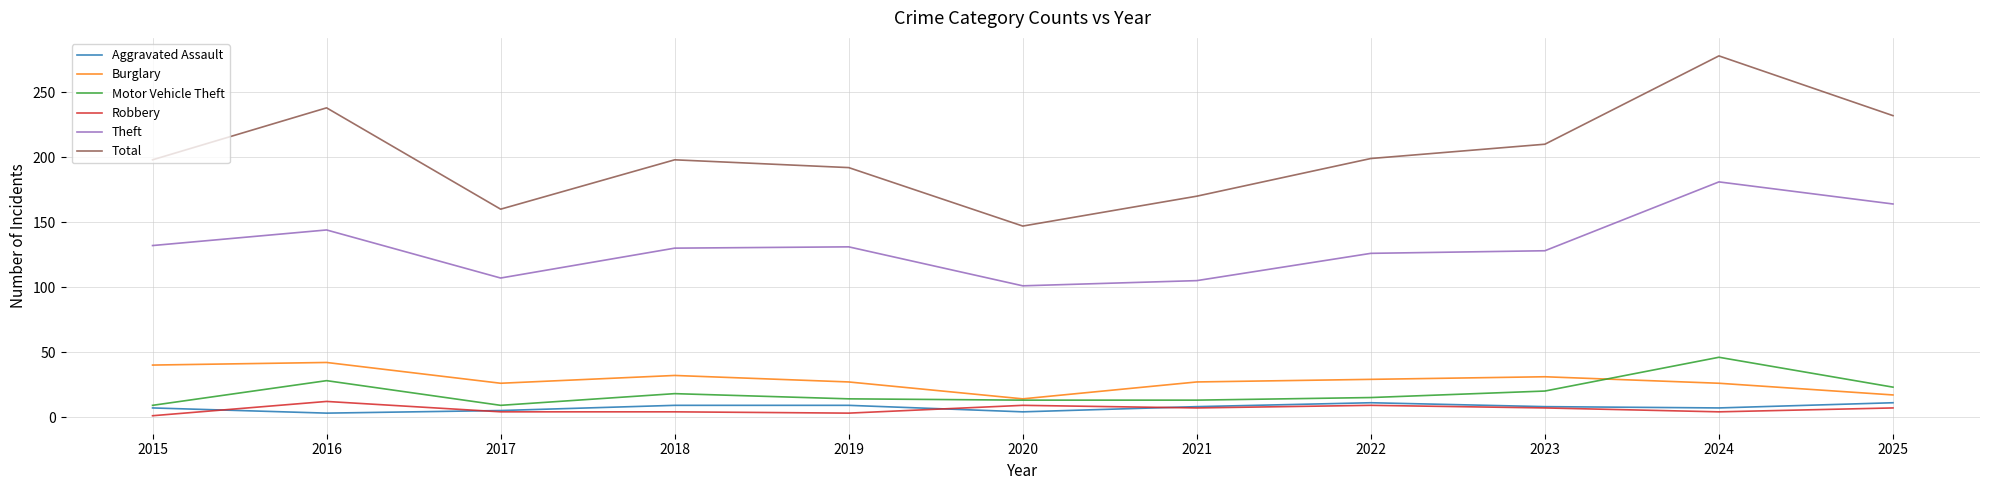

The Robbery series shows 4 at 2024. True or false?

True